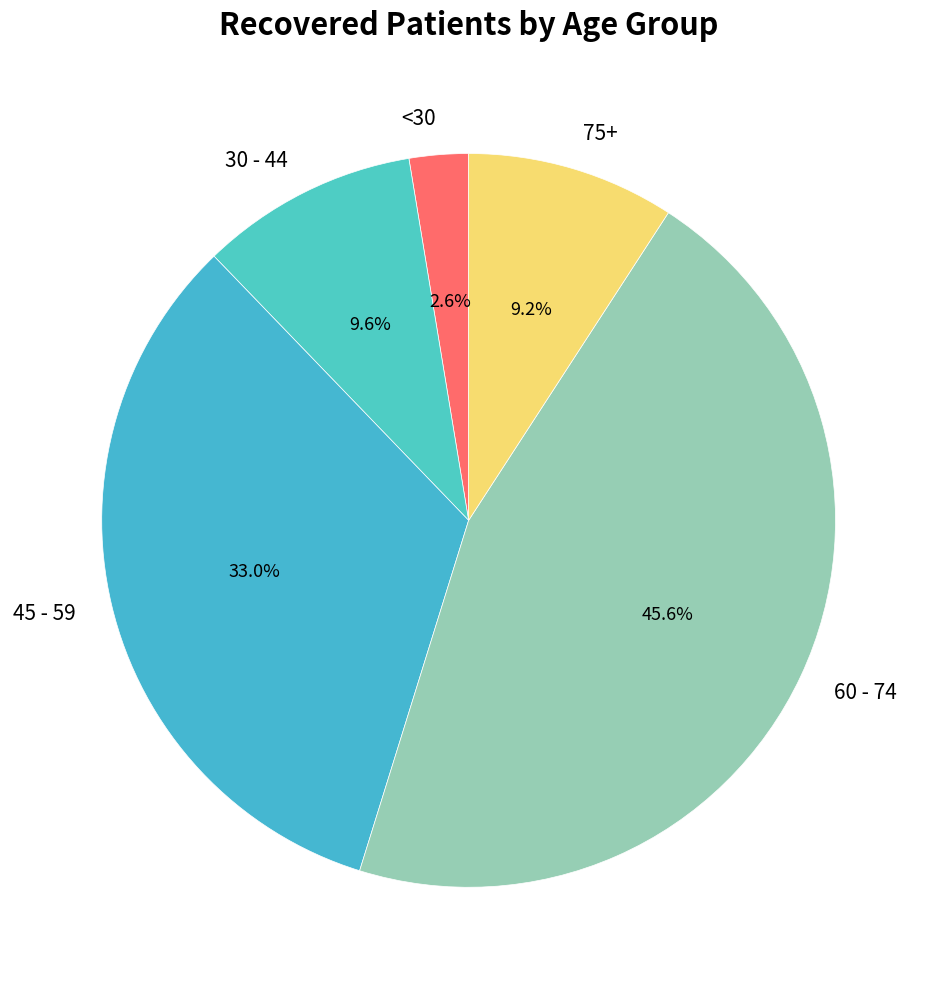

To the nearest percent, what is the difference between the largest and smallest slice percentages?

43%